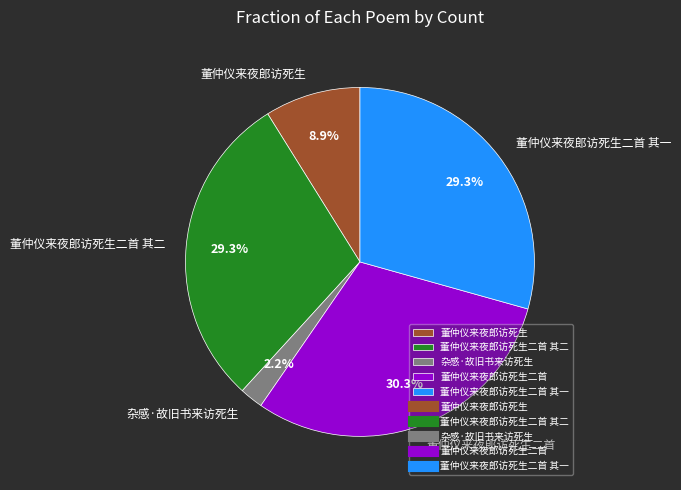

Which category has the smallest portion of the pie?

杂感·故旧书来访死生